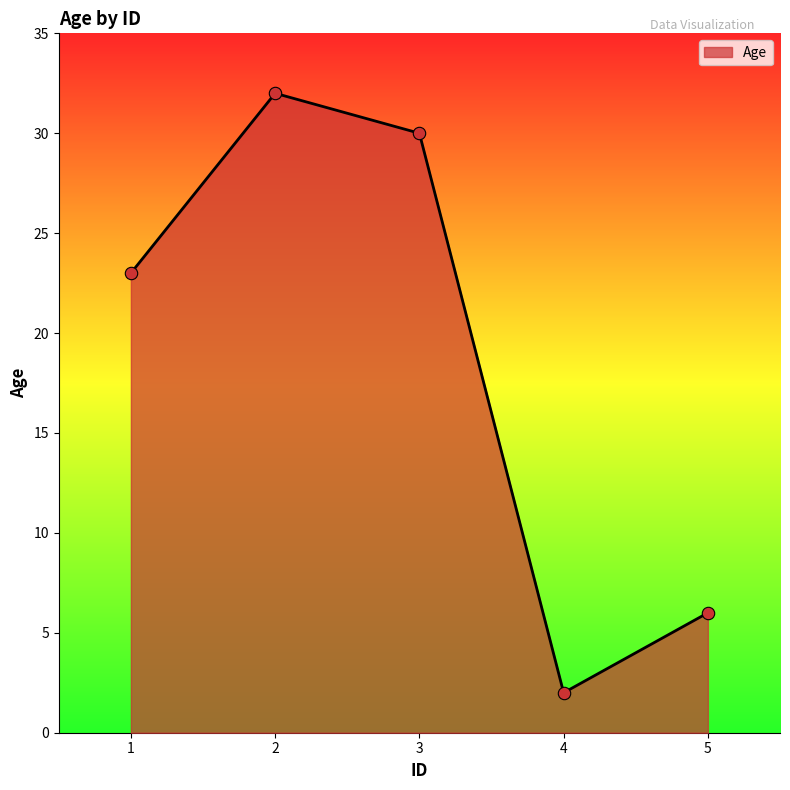

What is the change in value from 1 to 5?

-17